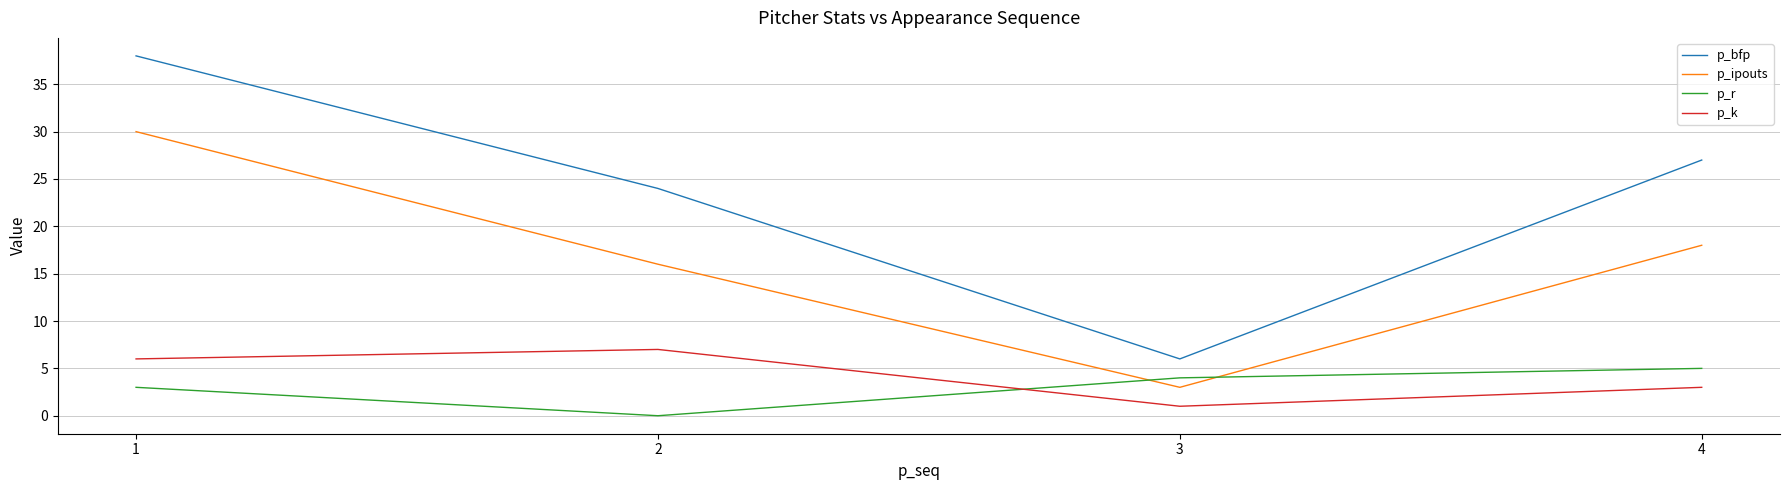

Between 1 and 4, which series saw the biggest shift?

p_ipouts